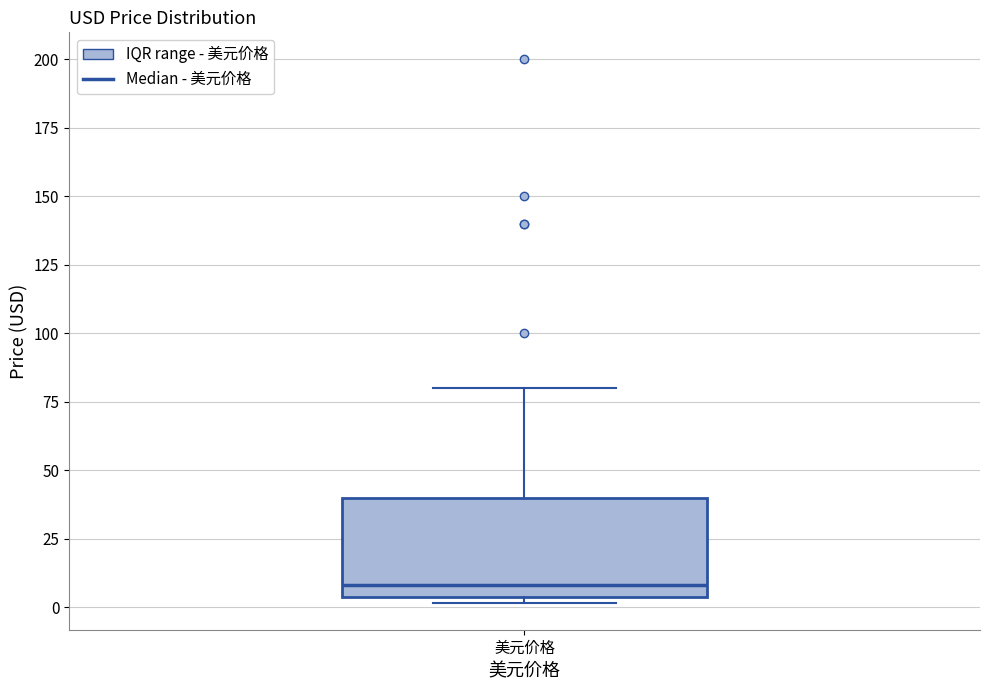

Read this box plot against the y-axis: the position of the median line, the range covered by the box, and the ends of both whiskers. The values are not printed on the chart, so give them approximately, as read against the axis.

median 10, box 5 to 40, whiskers 0 to 80